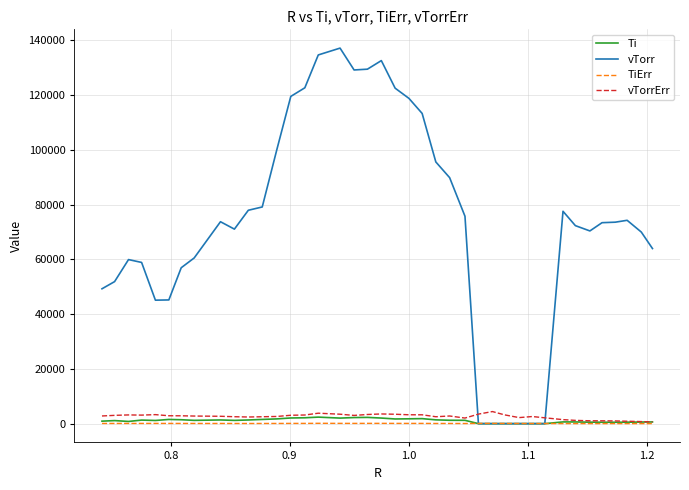

Which series has the largest total across all categories?

vTorr